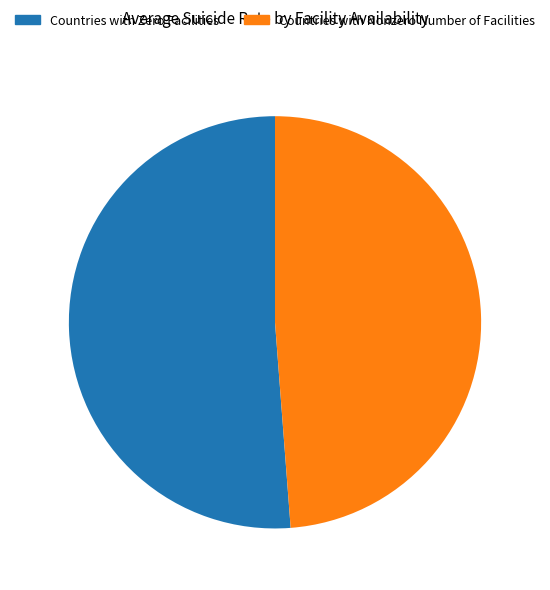

Do Countries with Nonzero Number of Facilities and Countries with Zero Facilities together represent more than half of the pie?

Yes